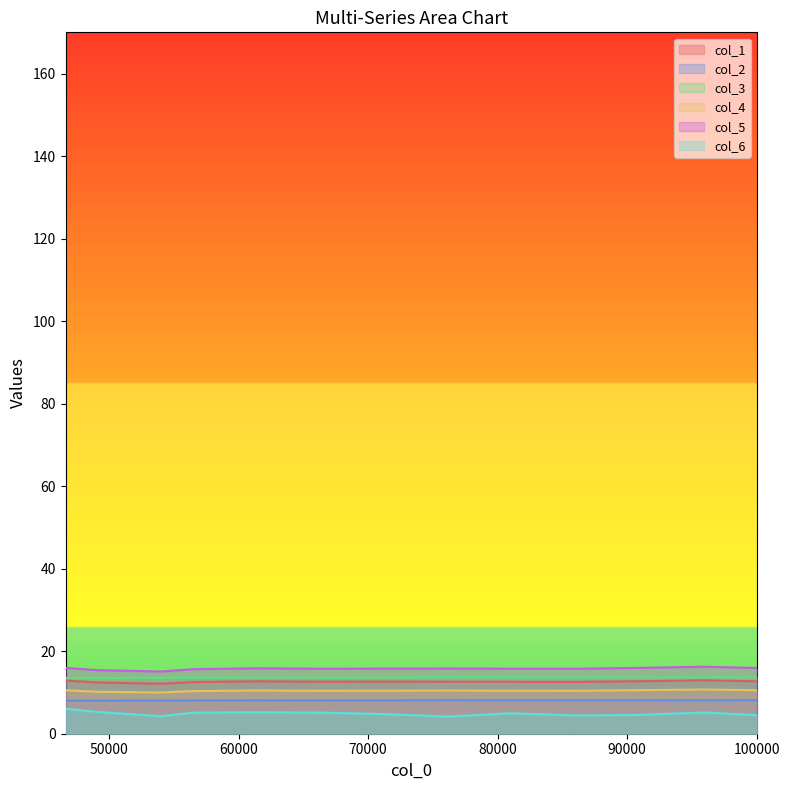

At which category does the chart reach its minimum across all series?

76172